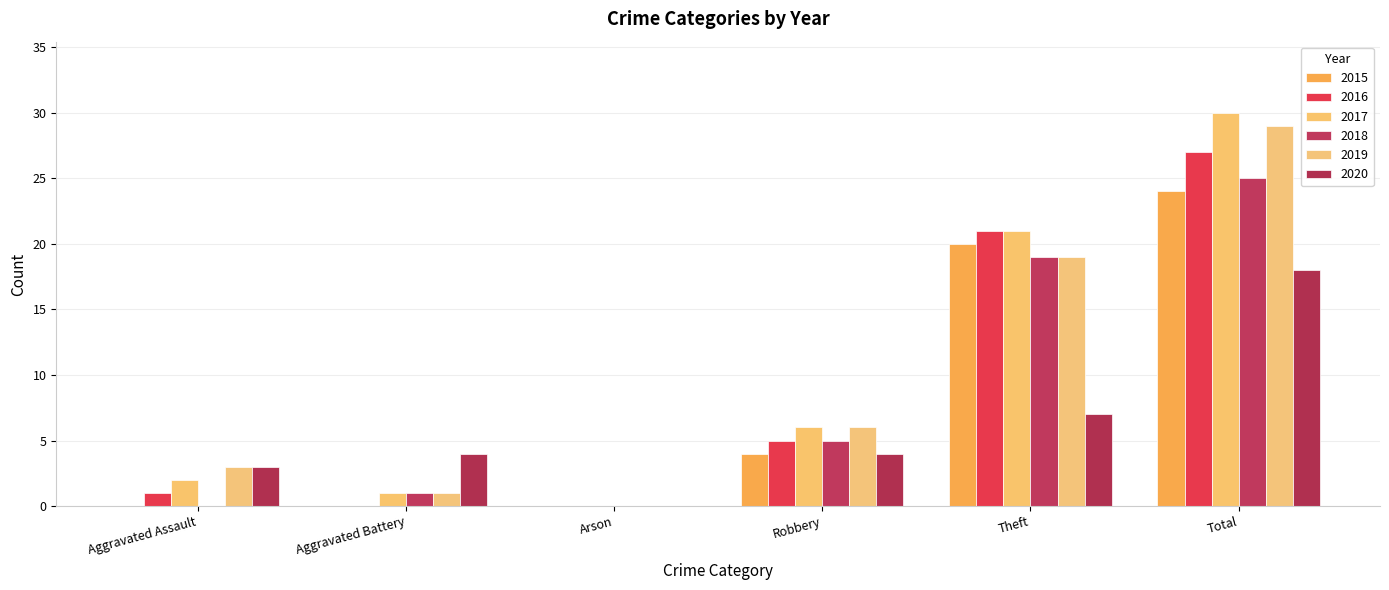

What is the difference between the second highest and second lowest values in the 2016 series?

21